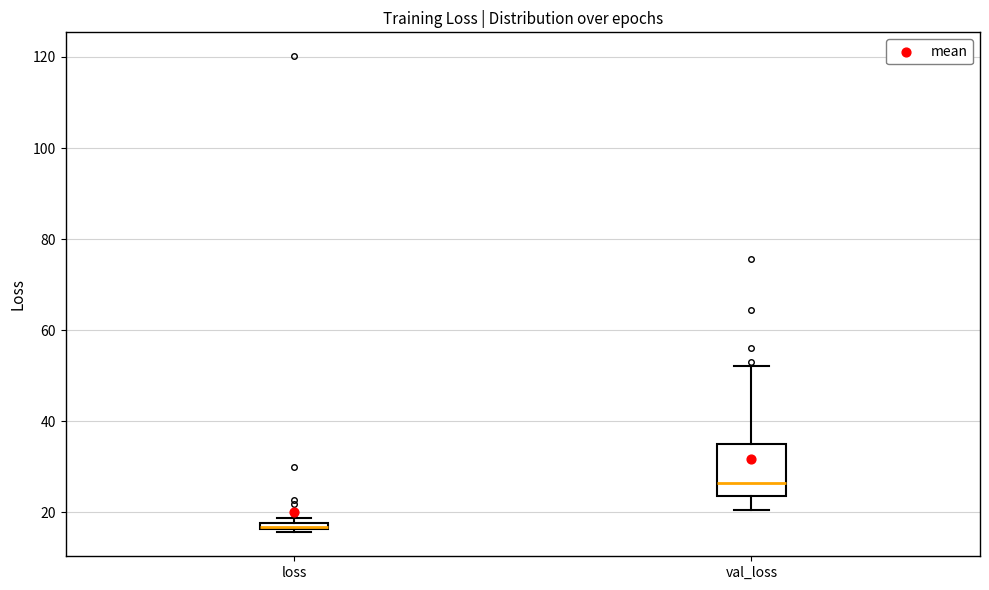

Where is the upper edge of the box for loss on the y-axis? The values are not printed on the chart, so give them approximately, as read against the axis.

18